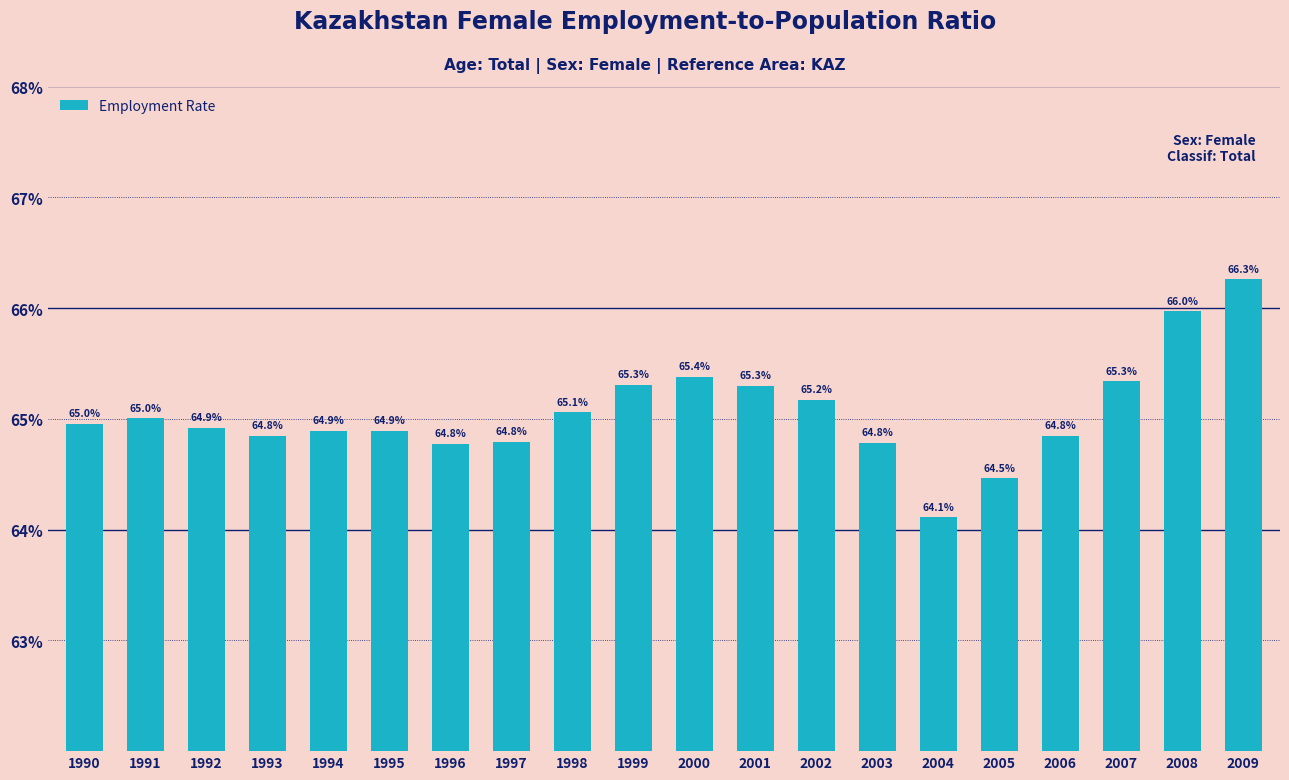

What is the change in value from 1999 to 2002?

-0.1